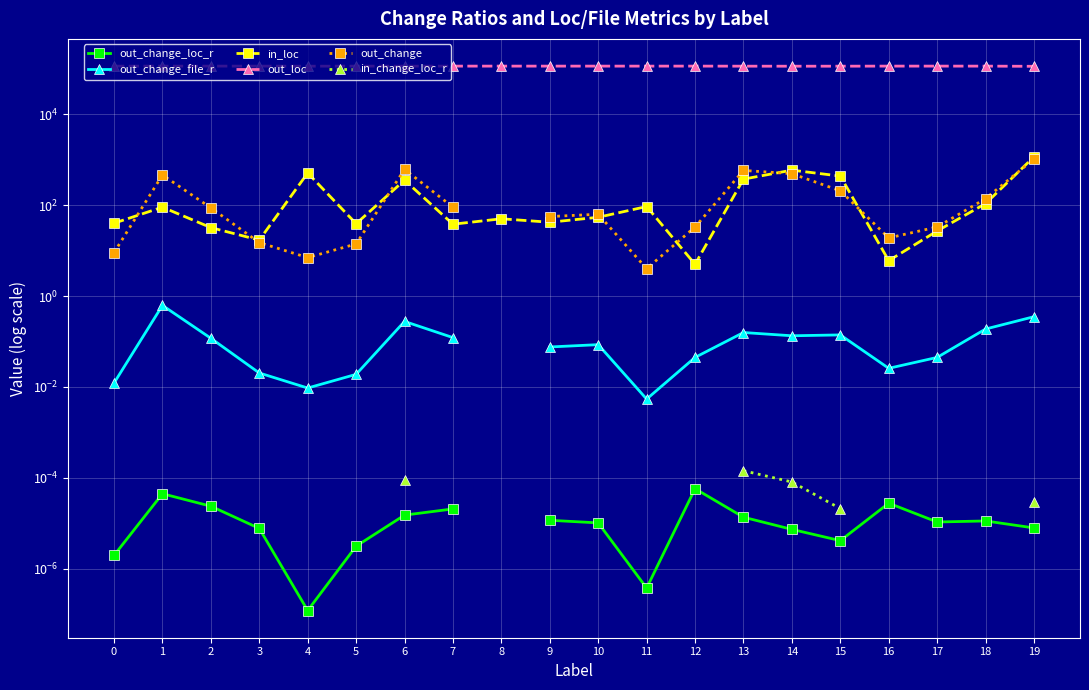

How many categories are shown in the chart?

20